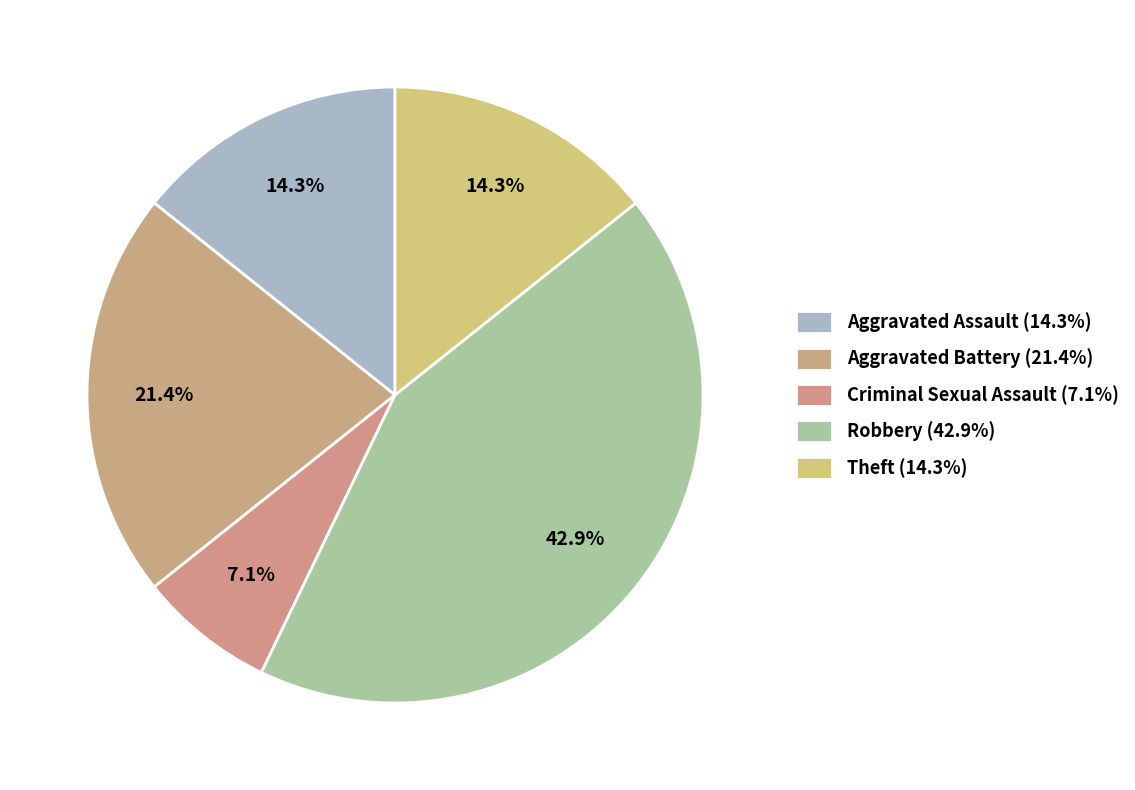

How many slices are in this pie chart?

5